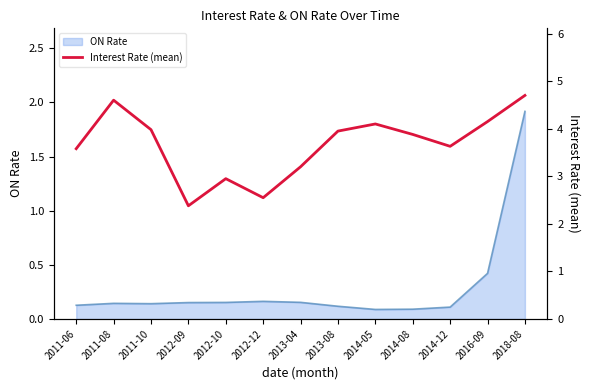

At which label is the value closest to 3?

2012-10